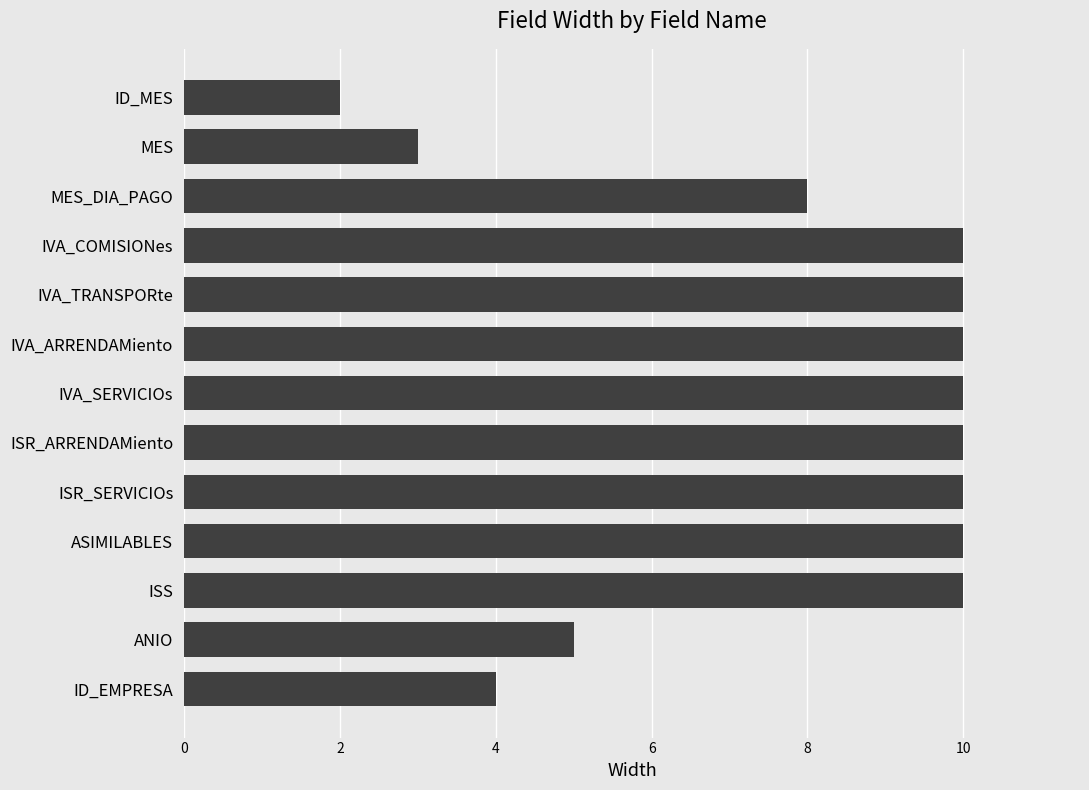

Where is the data nearest to the value 6?

ANIO